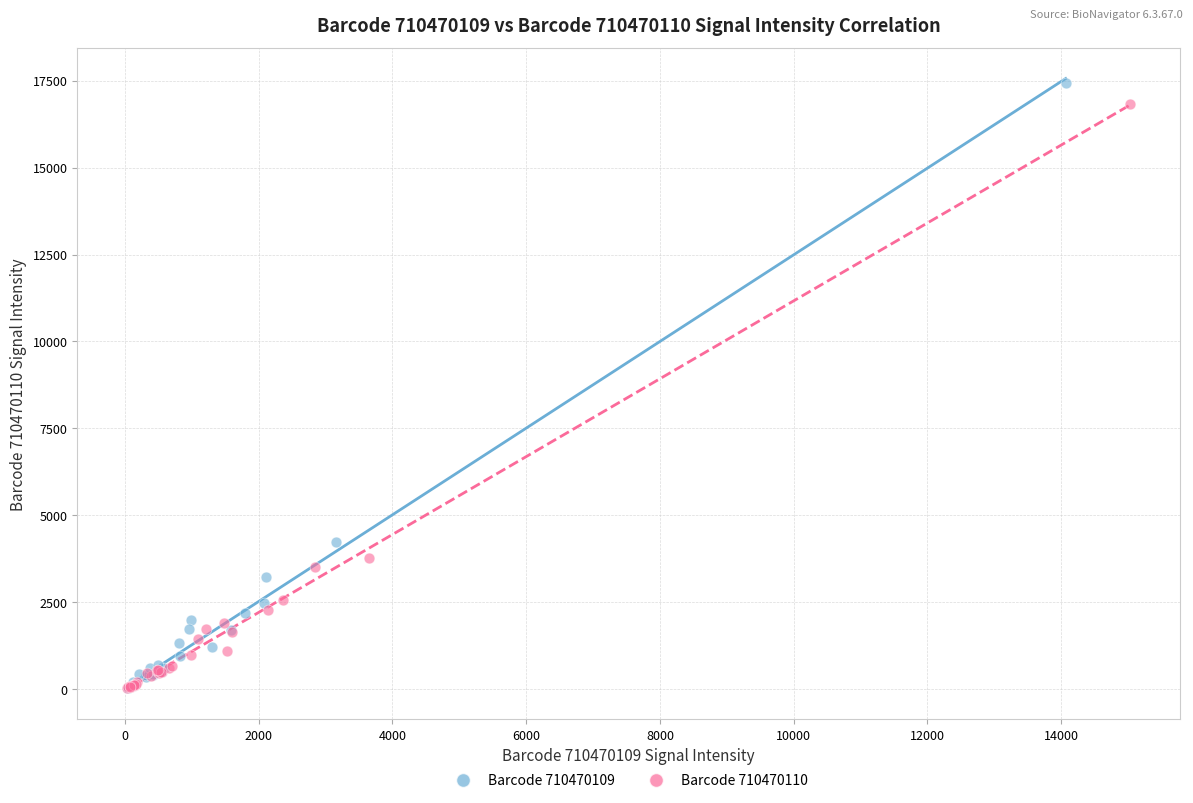

What are all the series names shown in the legend?

Barcode 710470109, Barcode 710470110